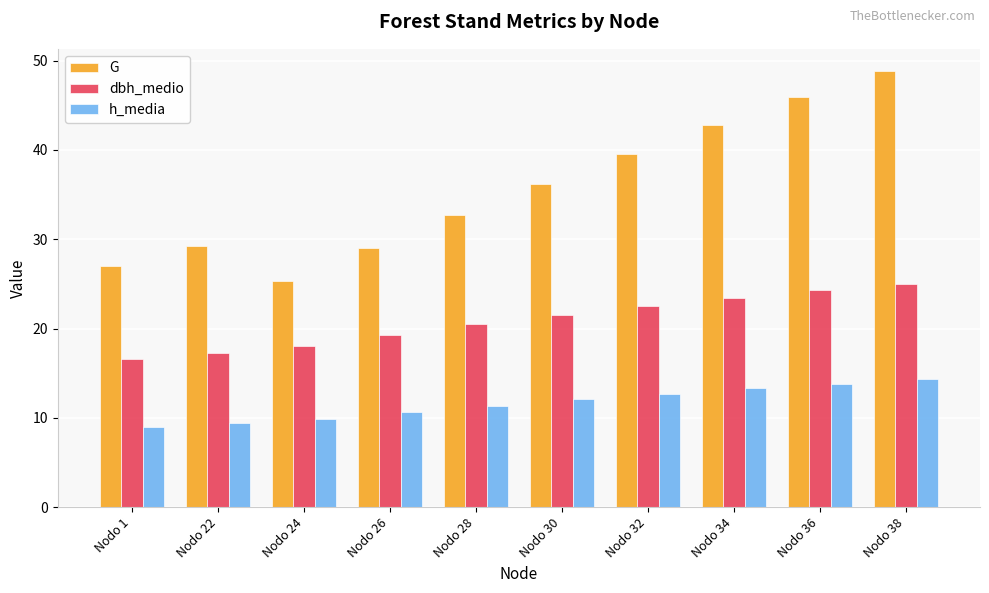

What is the spread (max minus min) of values at Nodo 30?

24.2